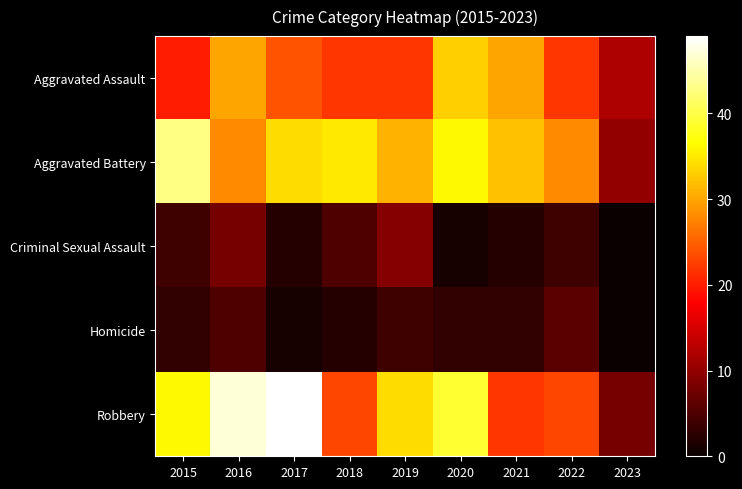

Reading left to right, extract all data points from this chart.

Aggravated Assault: 2015=20	2016=30	2017=24	2018=22	2019=22	2020=33	2021=30	2022=22	2023=12
Aggravated Battery: 2015=43	2016=28	2017=34	2018=35	2019=31	2020=36	2021=32	2022=28	2023=10
Criminal Sexual Assault: 2015=4	2016=8	2017=2	2018=5	2019=9	2020=1	2021=2	2022=4	2023=0
Homicide: 2015=3	2016=5	2017=1	2018=2	2019=4	2020=3	2021=3	2022=6	2023=0
Robbery: 2015=36	2016=47	2017=49	2018=23	2019=34	2020=39	2021=22	2022=23	2023=8